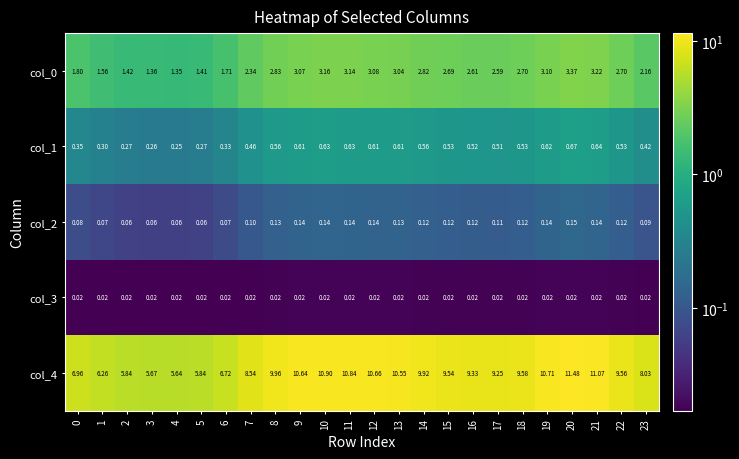

At how many categories does at least one series exceed 3?

24